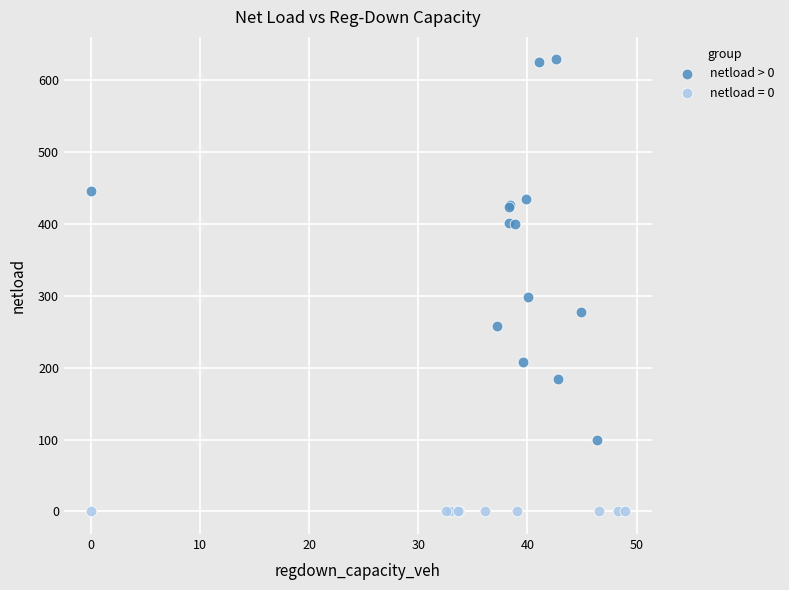

Which series contains the highest Y value?

netload > 0